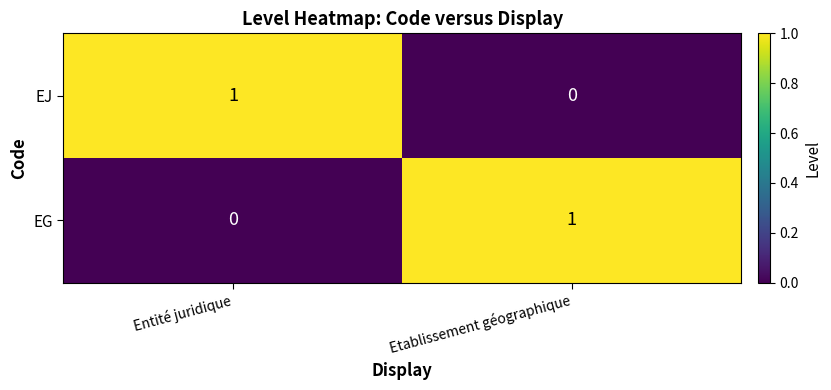

How many values in EG are above zero?

1